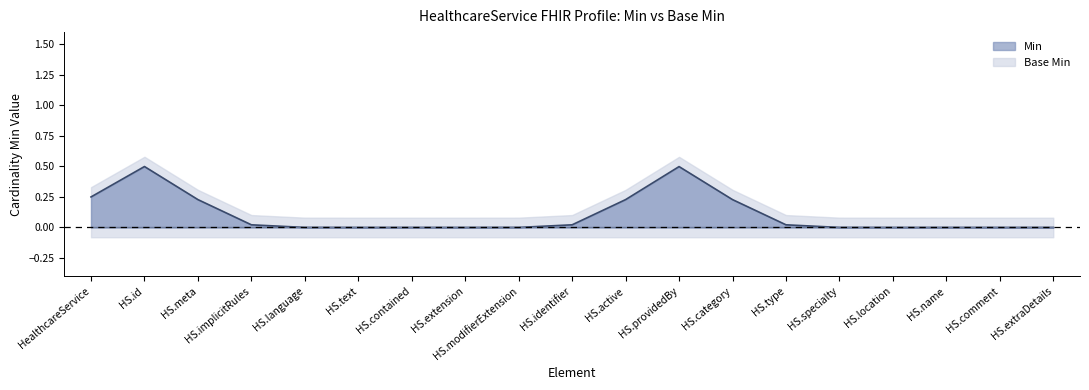

At which category does the chart reach its minimum across all series?

HS.text